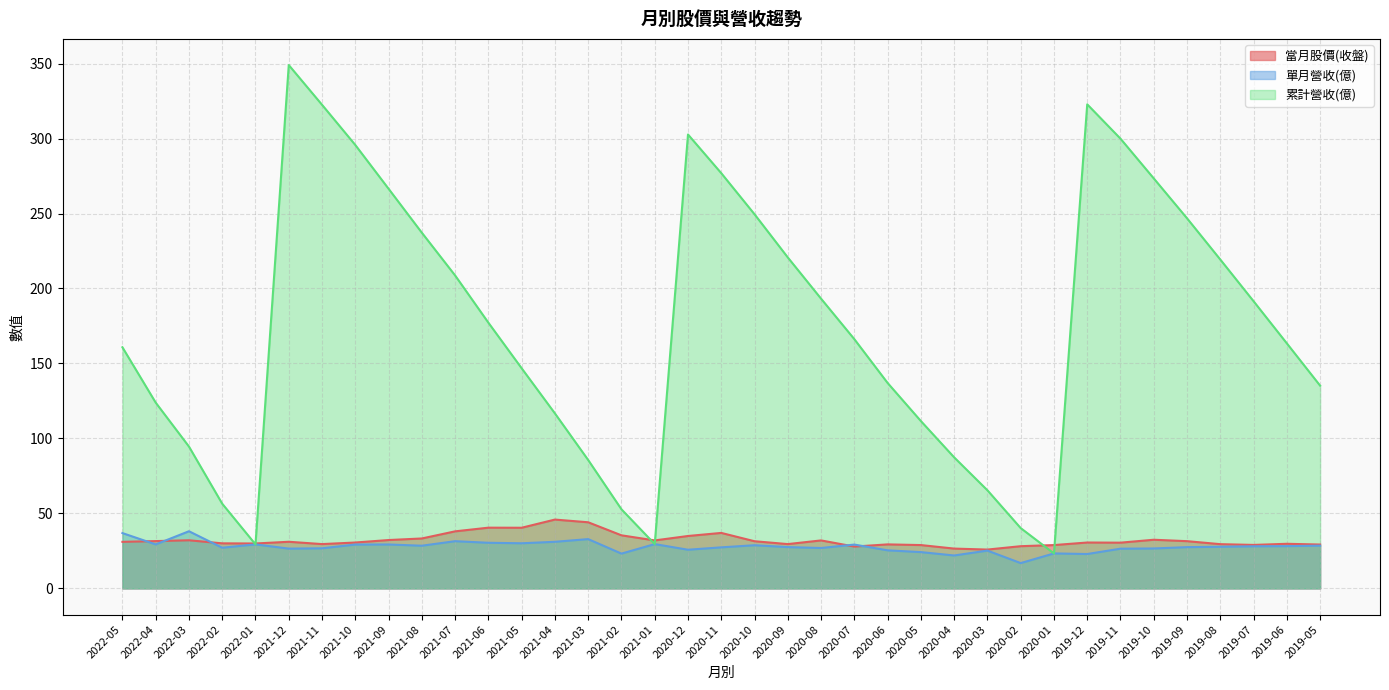

True or false: 單月營收(億) and 當月股價(收盤) intersect in this chart.

True